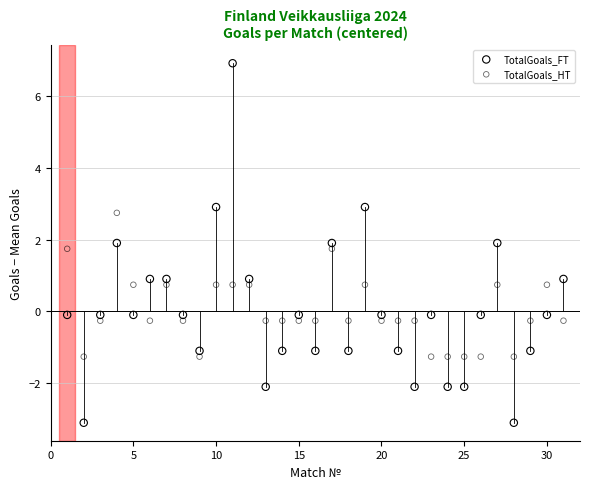

Which series contains the highest Y value?

TotalGoals_FT